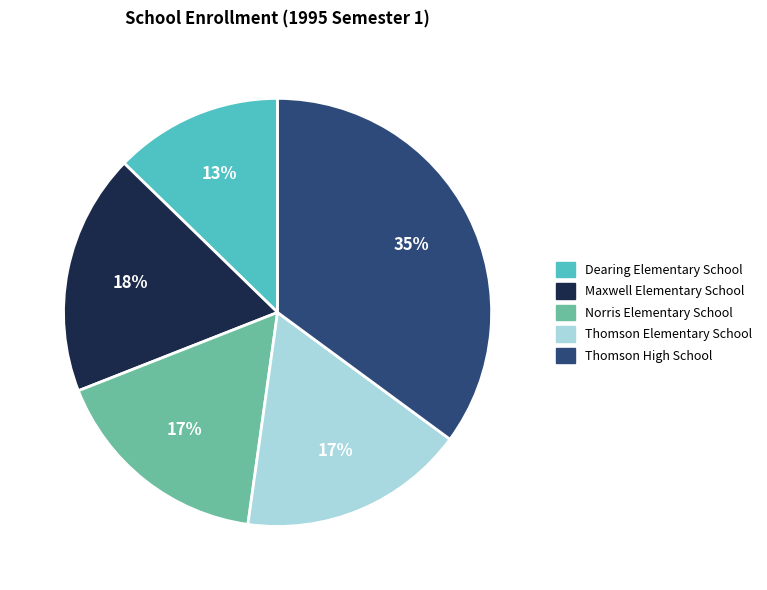

To the nearest percent, what is the combined percentage of Thomson High School and Dearing Elementary School?

48%